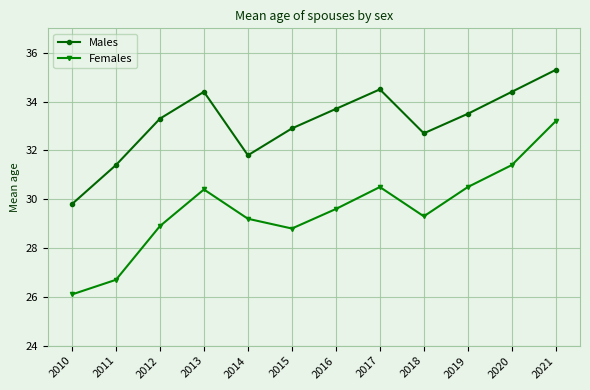

True or false: Males has more than 0 points higher than both neighbors.

True